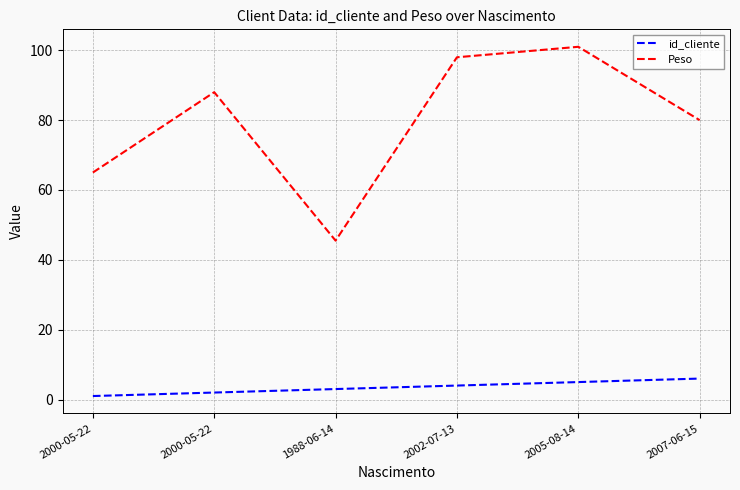

True or false: id_cliente and Peso cross at least once.

False